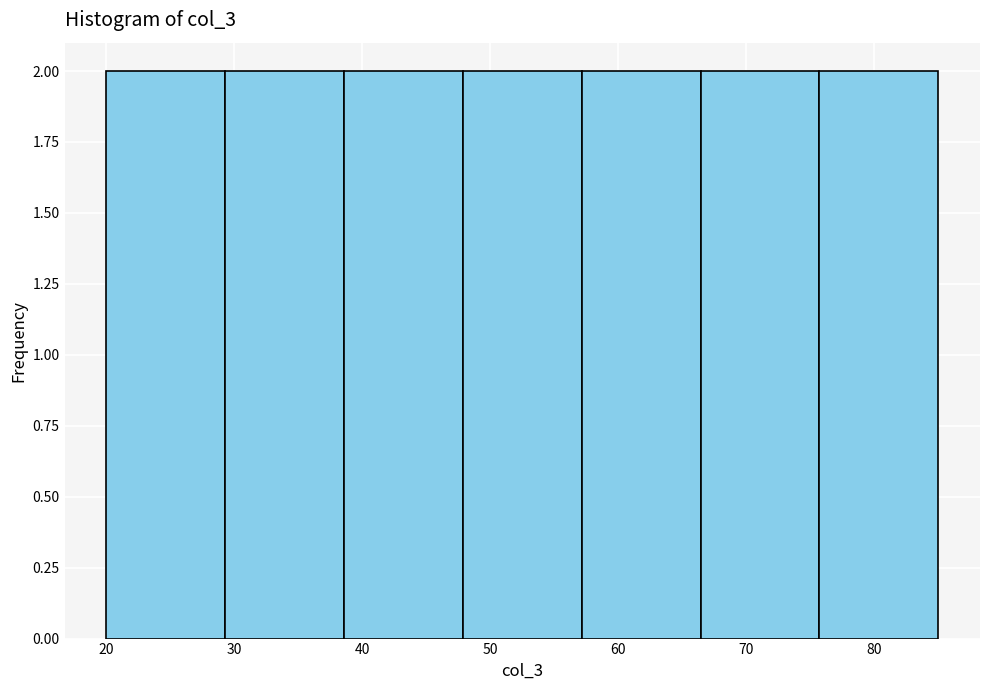

Reading left to right, list every bar in this chart as the range it spans on the x-axis followed by its height. Neither the bar edges nor the heights are printed on the chart, so give them approximately, as read against the axes.

20 to 29: 2
29 to 39: 2
39 to 48: 2
48 to 57: 2
57 to 66: 2
66 to 76: 2
76 to 85: 2